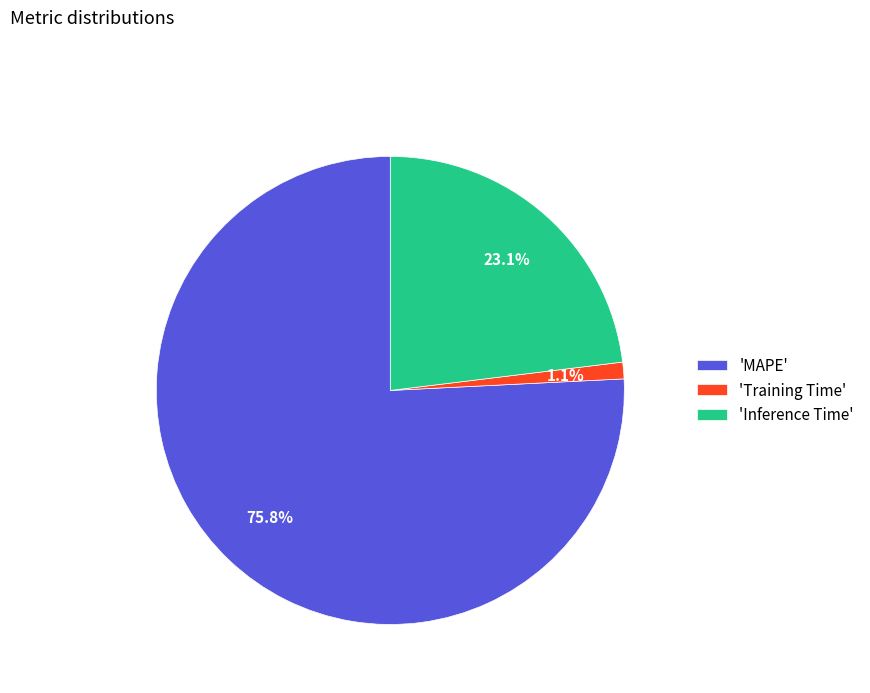

Combined, do 'Inference Time' and 'MAPE' account for over 50%?

Yes